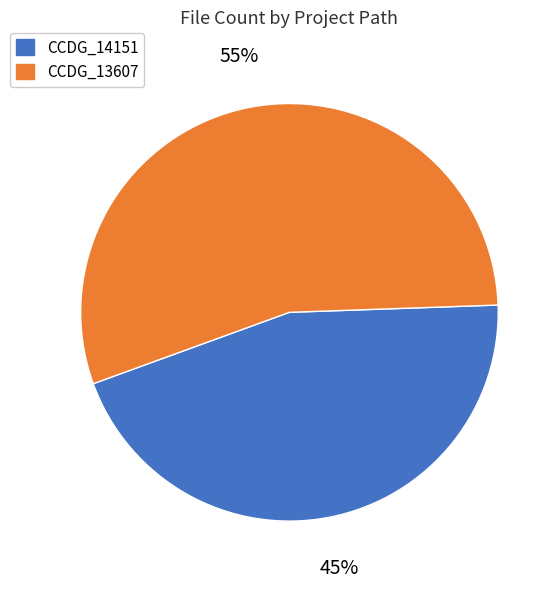

To the nearest percent, what is the combined percentage of CCDG_13607 and CCDG_14151?

100%